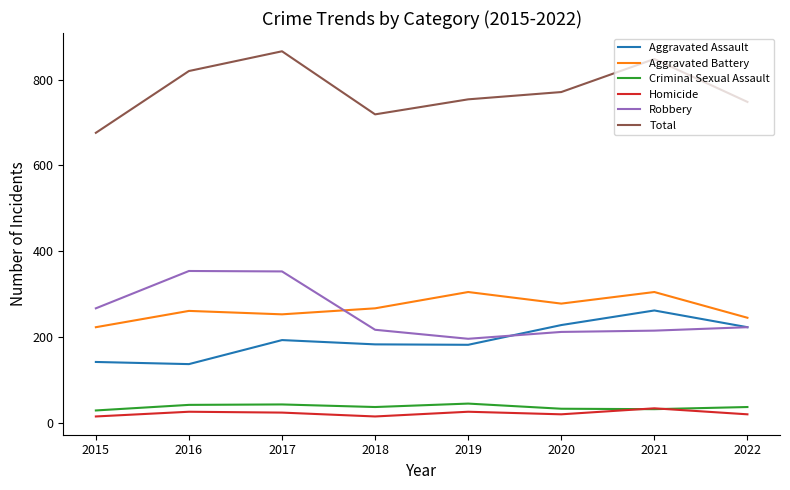

The value of Criminal Sexual Assault at 2021 is 32. True or false?

True